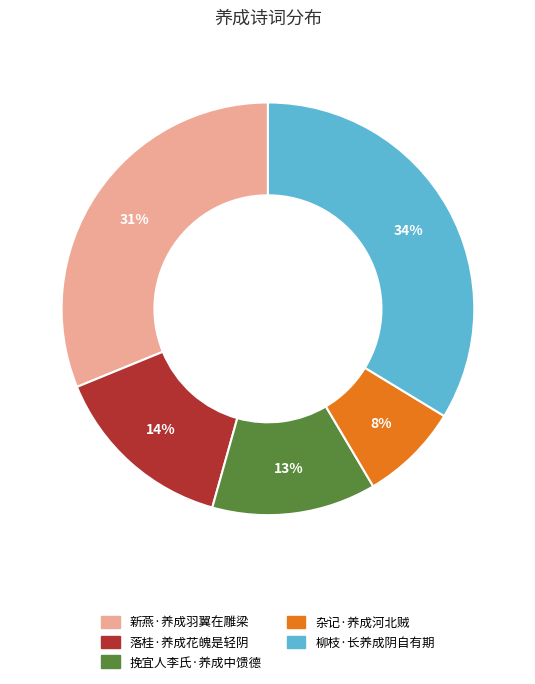

Does any single category account for the majority?

No